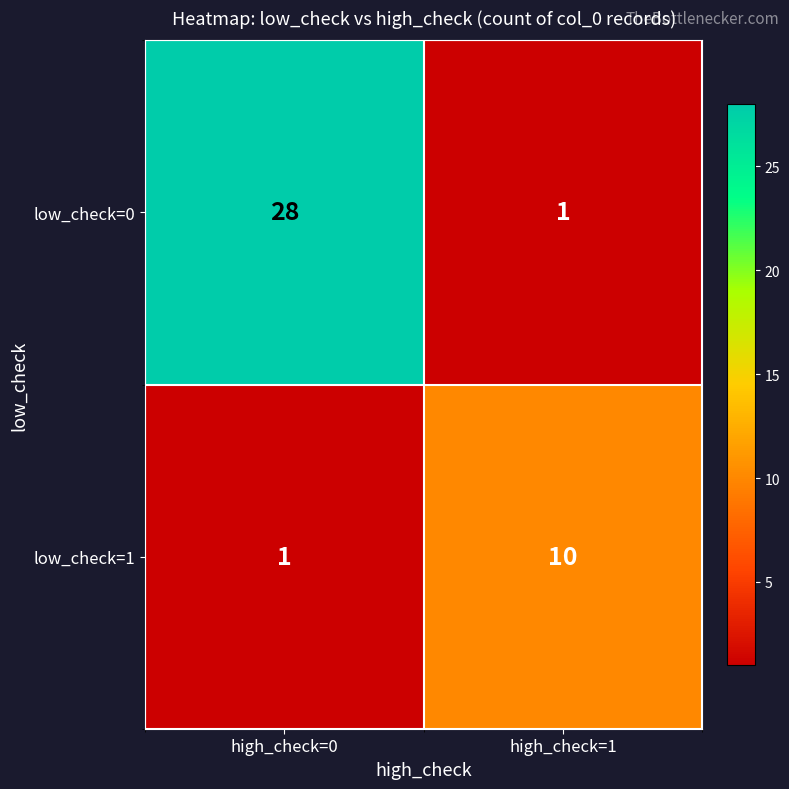

Which series has the largest range (max minus min)?

low_check=0